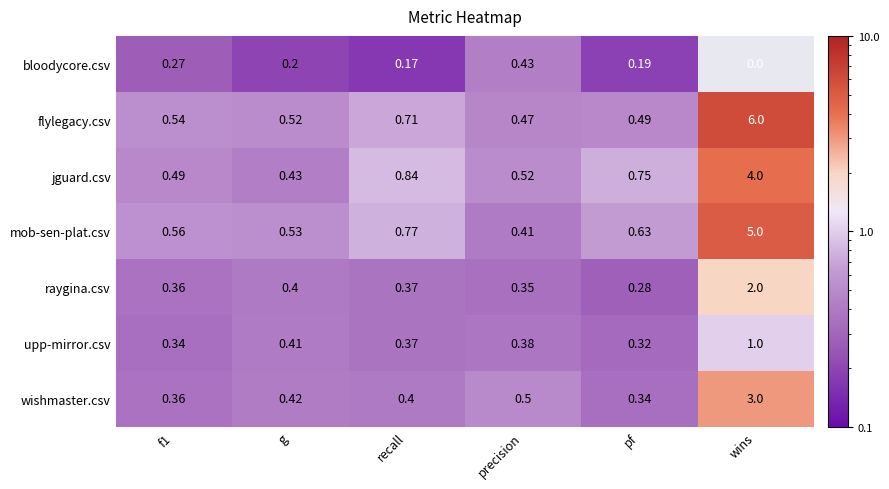

At which category is the sum across all series the highest?

wins